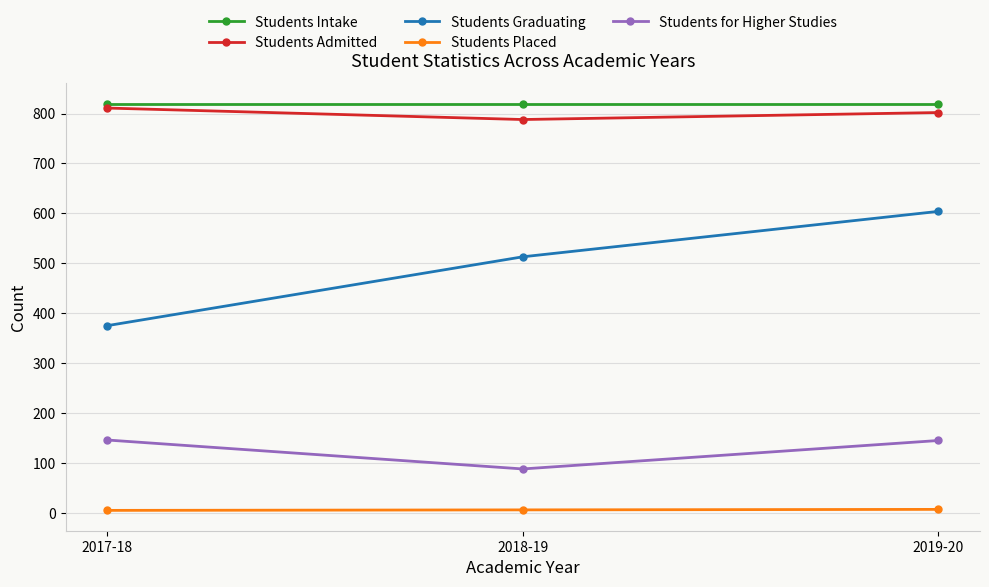

What is the maximum value for Students Admitted?

811